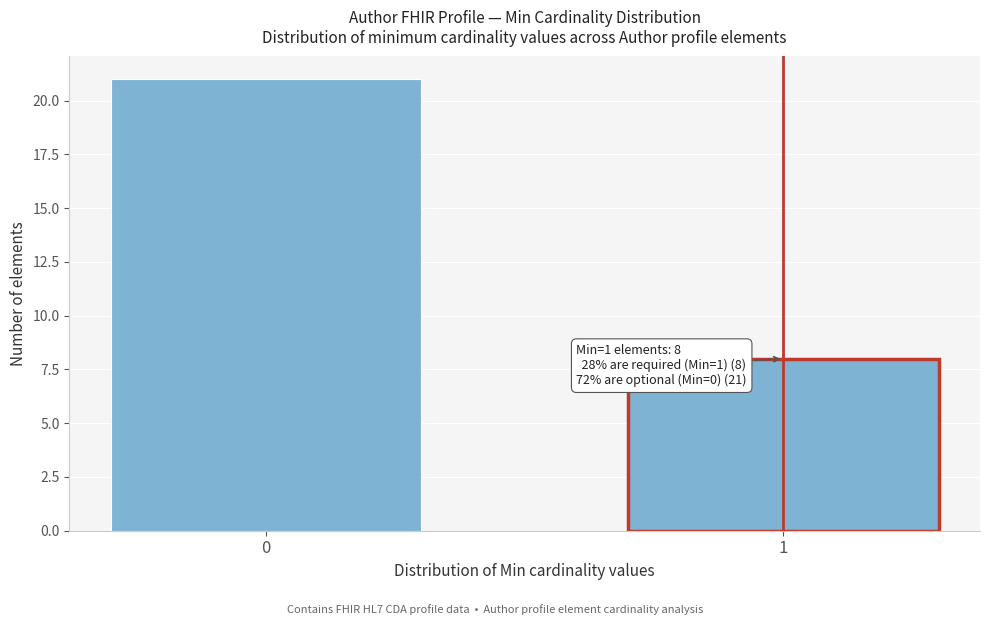

Reading left to right, list all the values displayed in this chart.

0=21	1=8